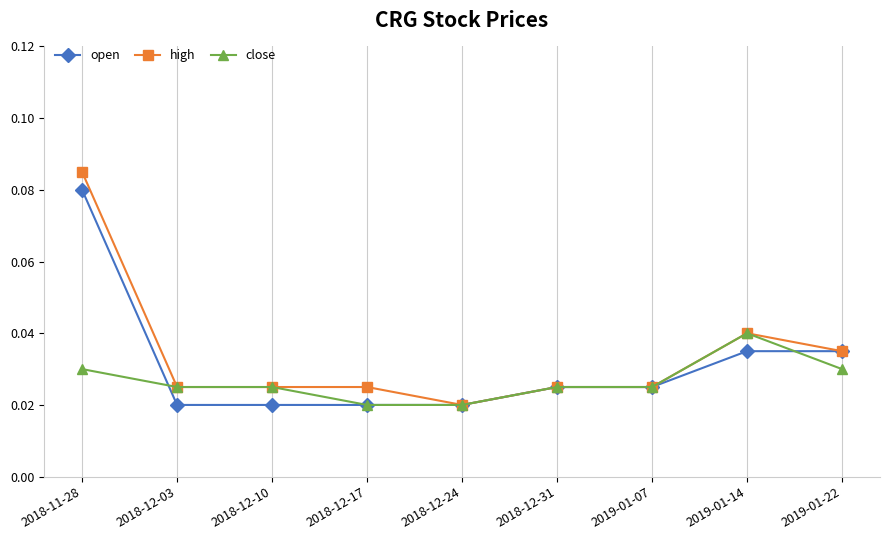

Which category has the highest value in the close series?

2019-01-14